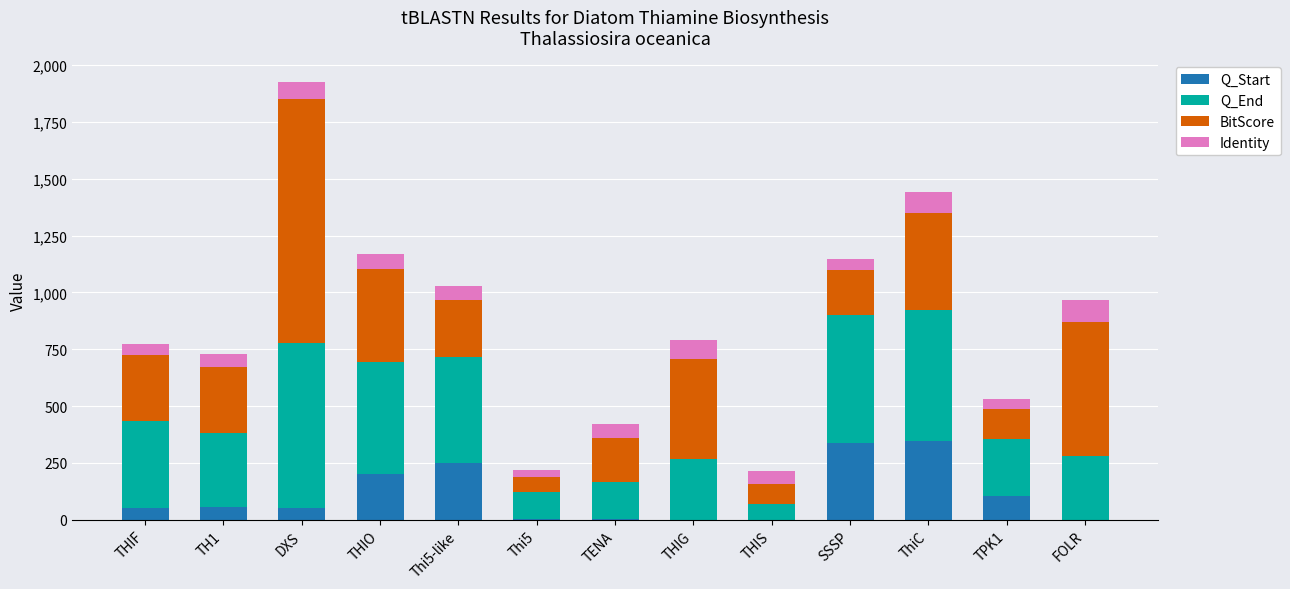

What is the total value across all series at THIF?

771.1